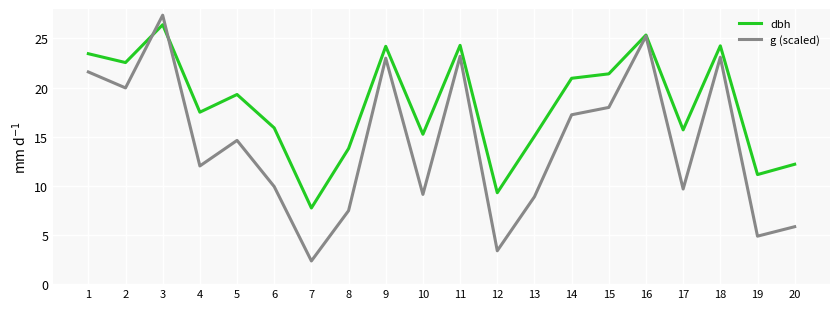

Which series has the largest range (max minus min)?

g (scaled)